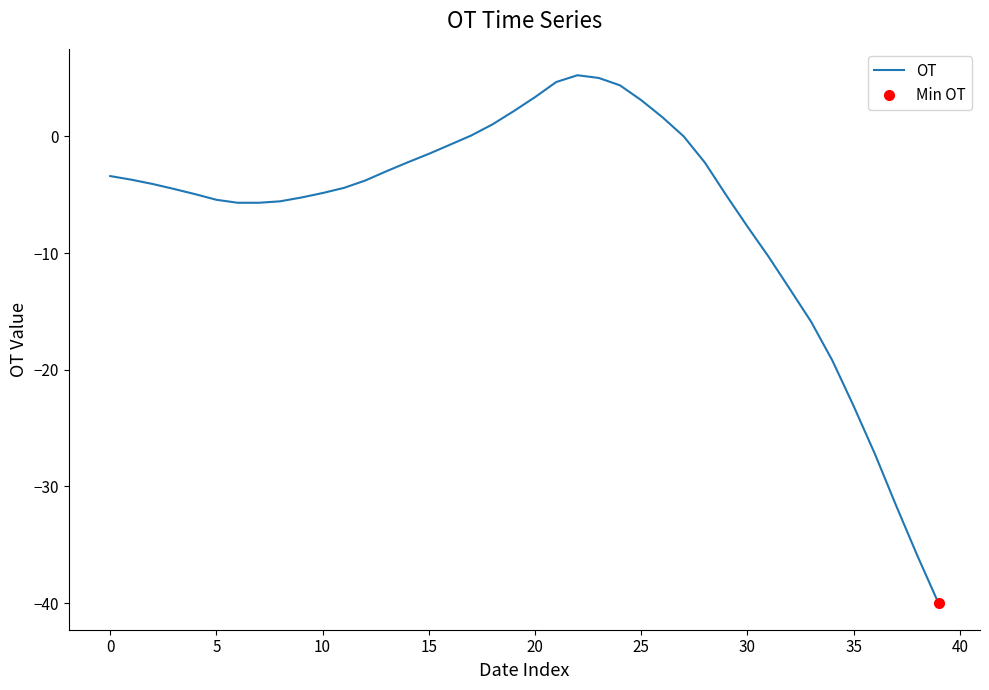

What is the minimum value for OT?

-40.0